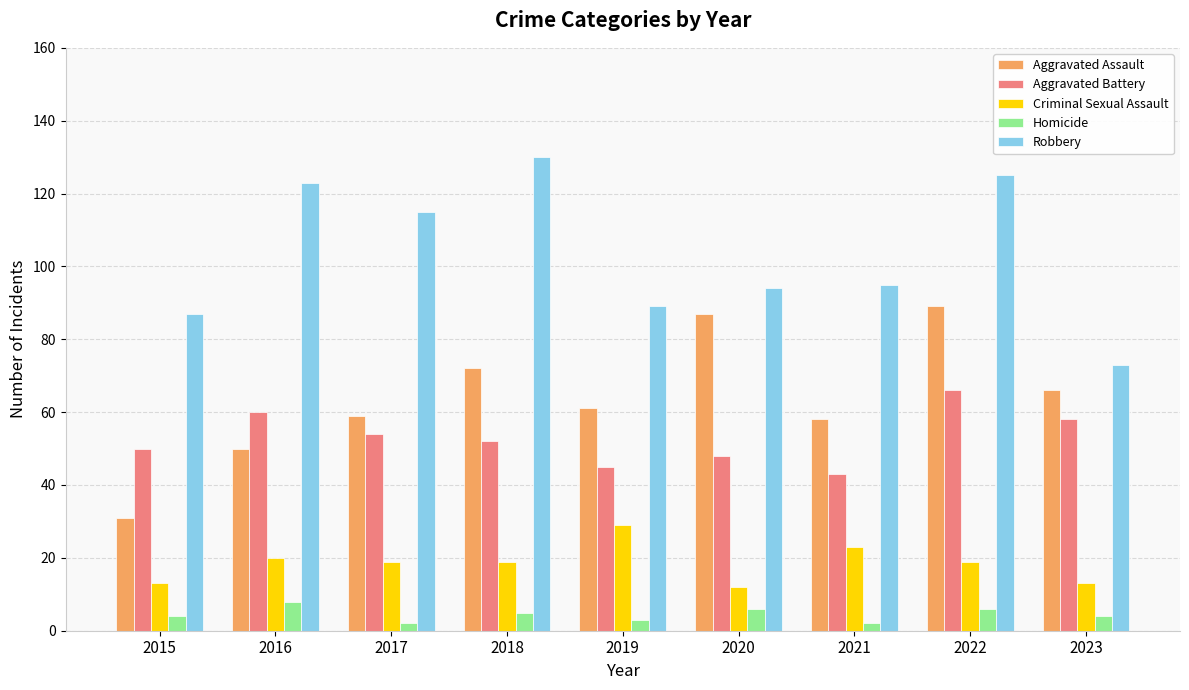

At 2015, list the series in order from largest to smallest.

Robbery, Aggravated Battery, Aggravated Assault, Criminal Sexual Assault, Homicide